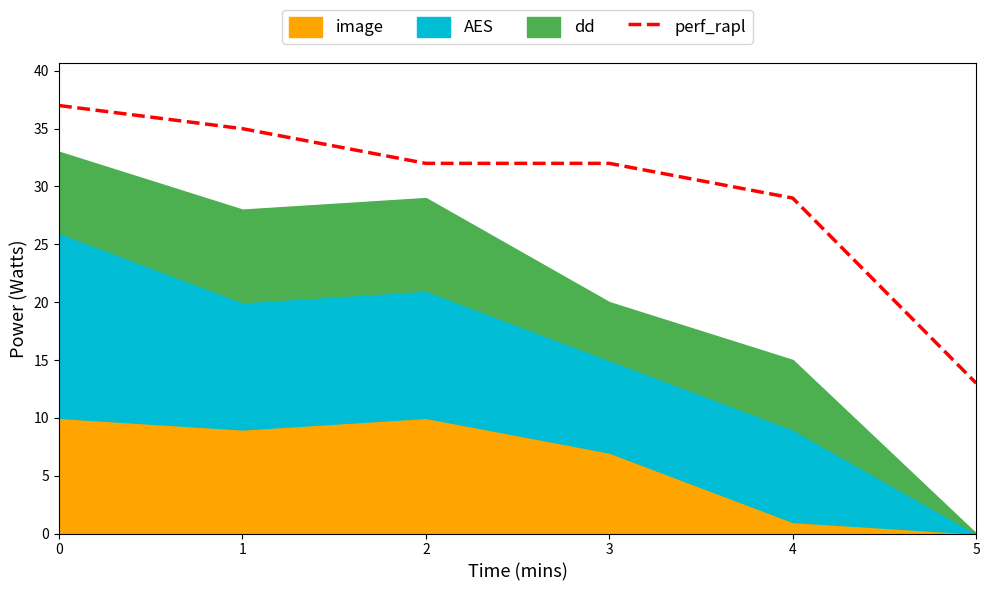

What is the smallest value displayed?

13